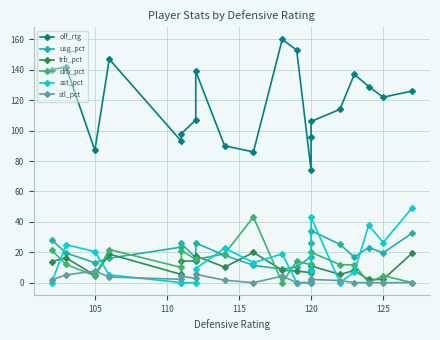

What is the sum of all off_rtg values?

2346.0